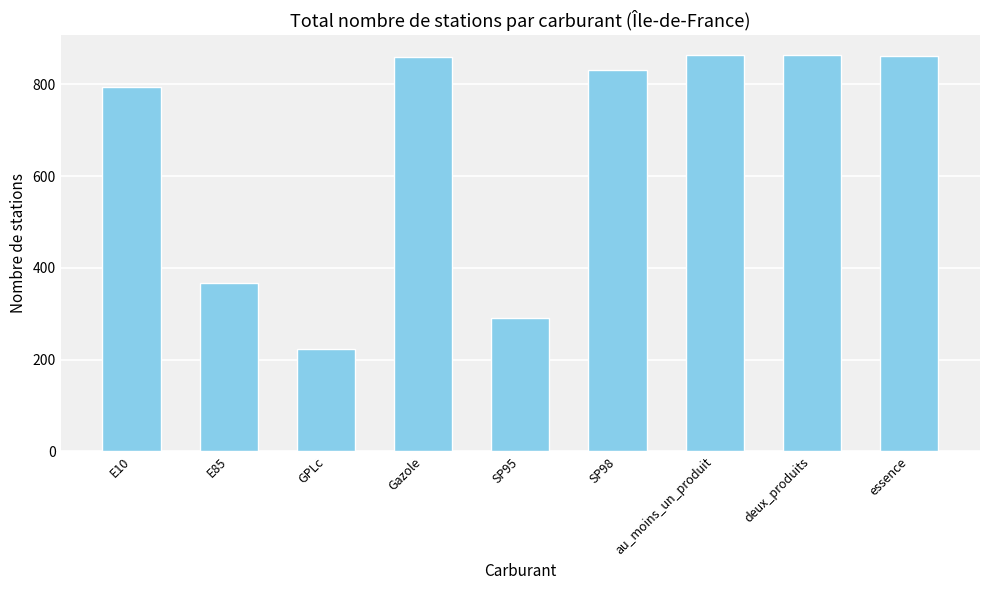

Read the value at au_moins_un_produit, to the nearest 10.

860